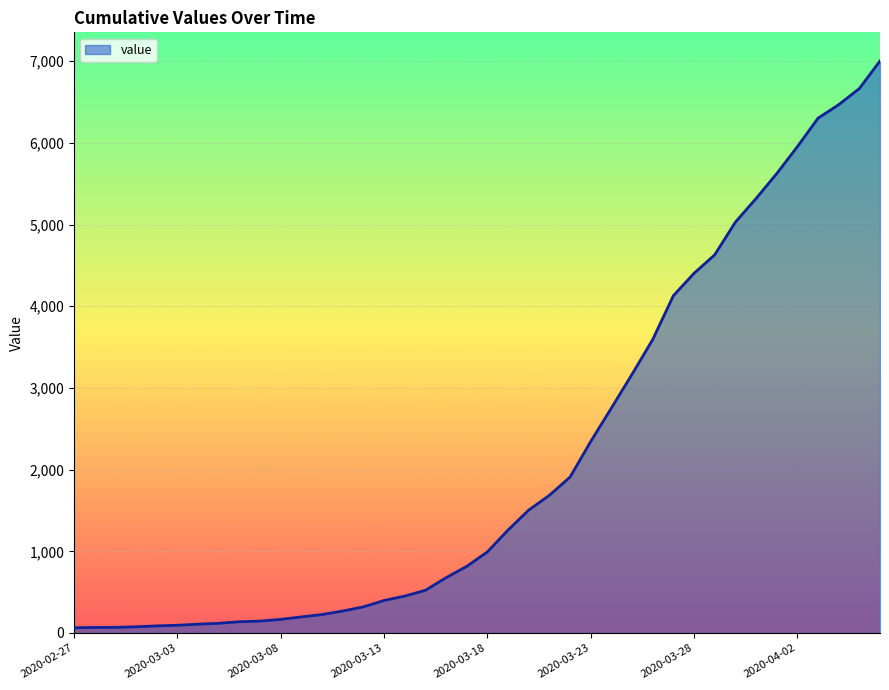

At which label is the value closest to 3534?

2020-03-26